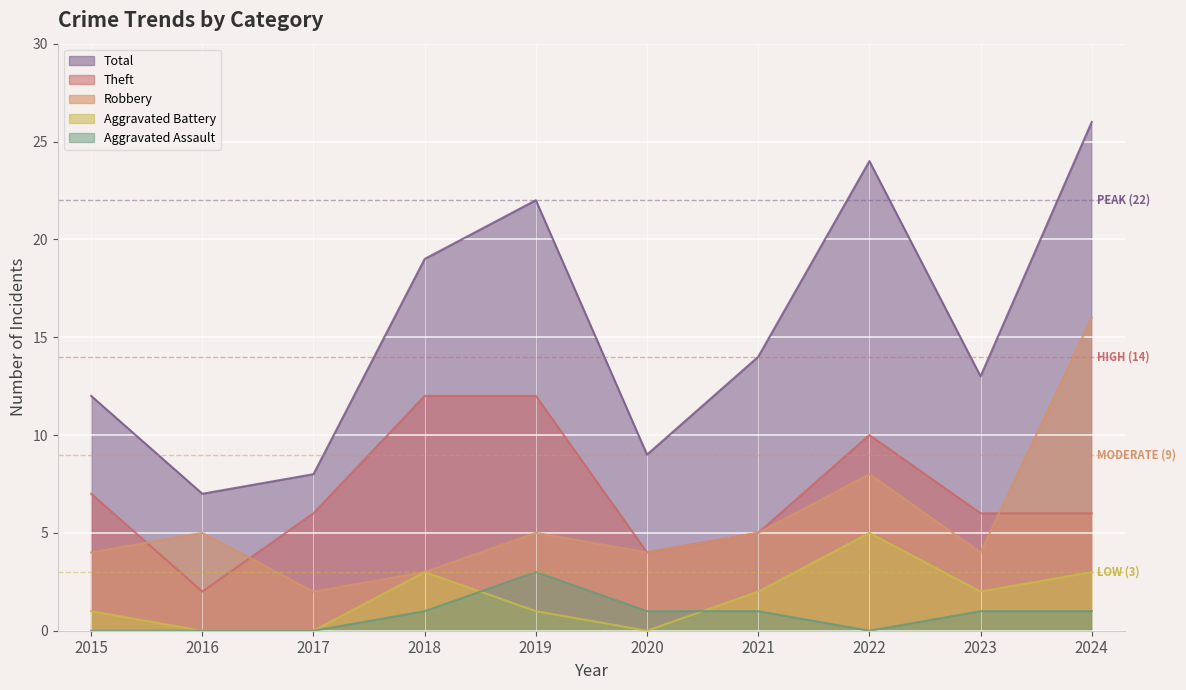

At which category does Total reach its first local peak?

2019